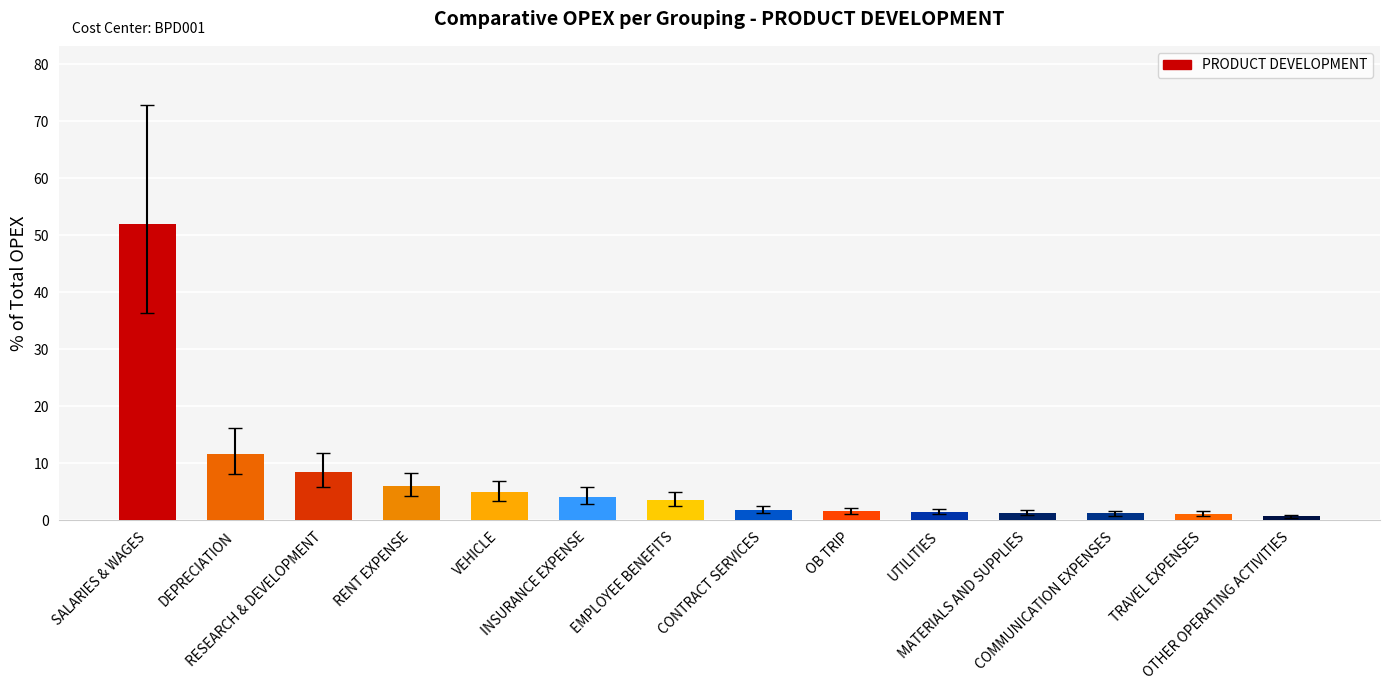

What is the maximum value shown in the chart?

52.0